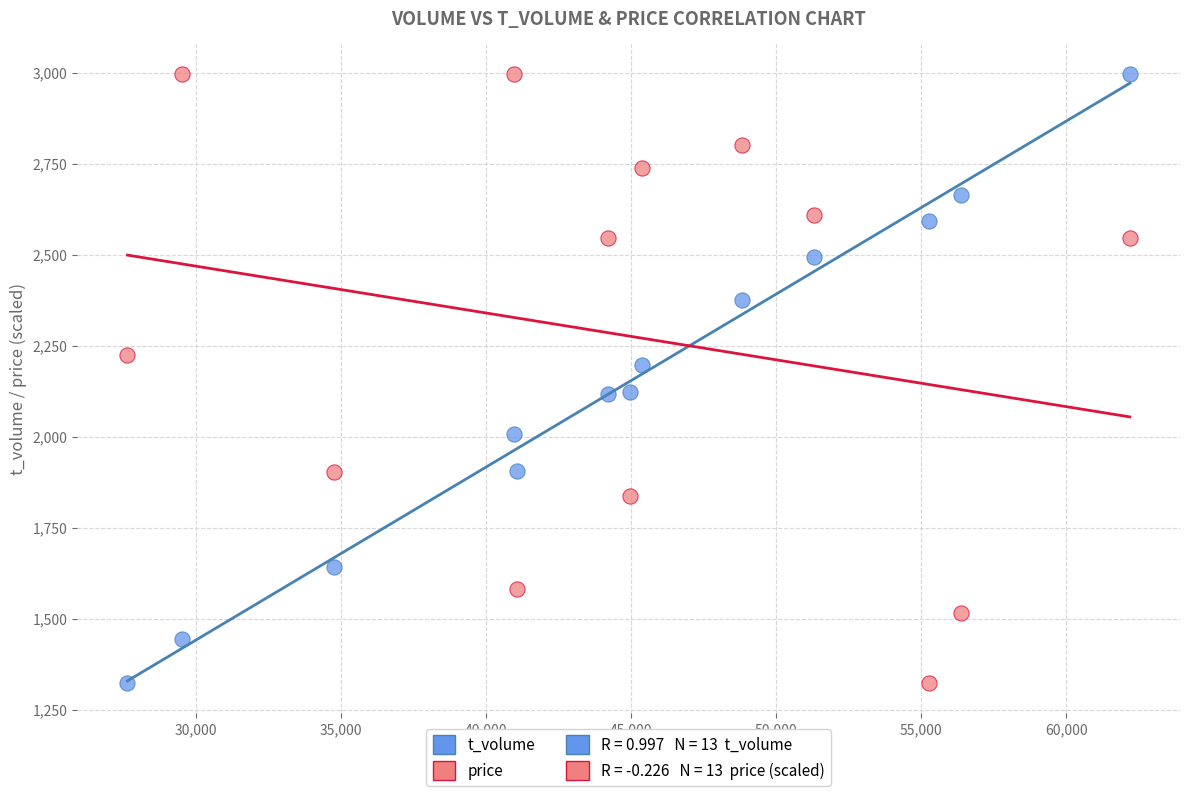

Across all data points, what is the range of Y values (max minus min)?

1671.0